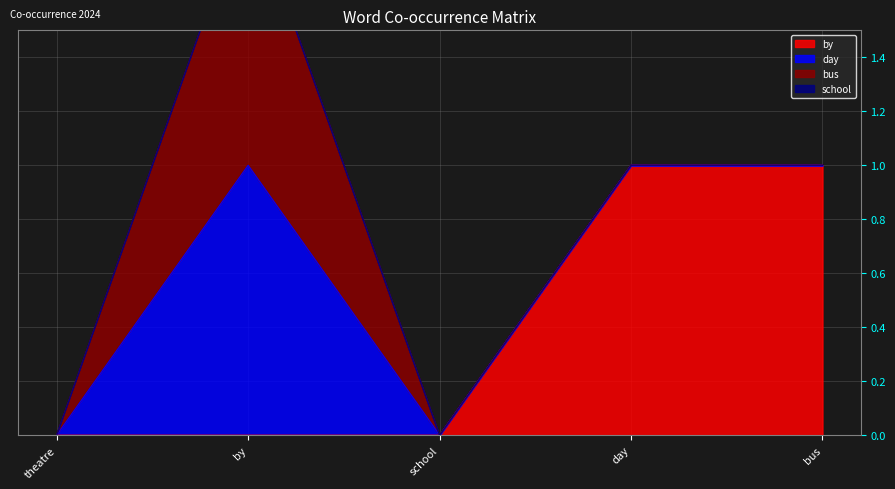

At which label does day reach its peak?

by